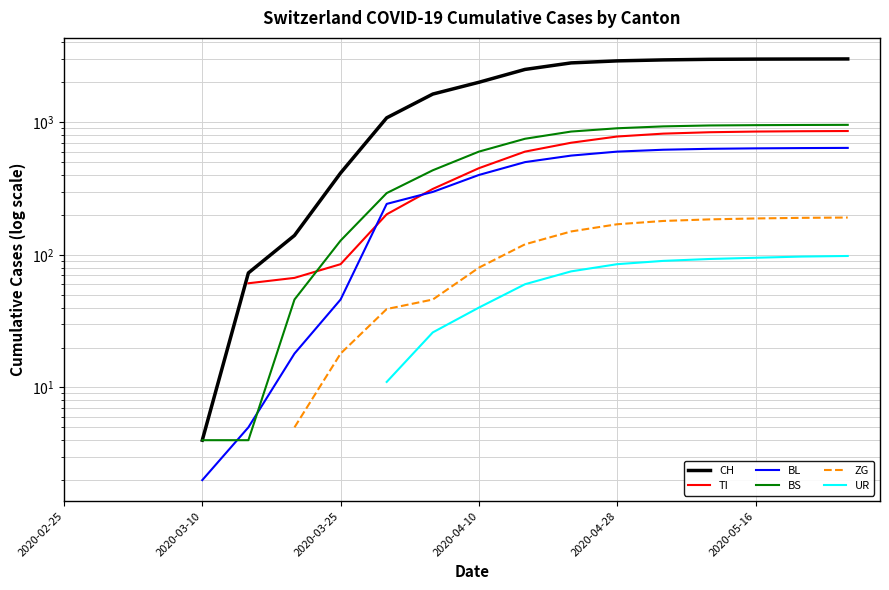

Does the chart display data point markers on the line(s)?

No